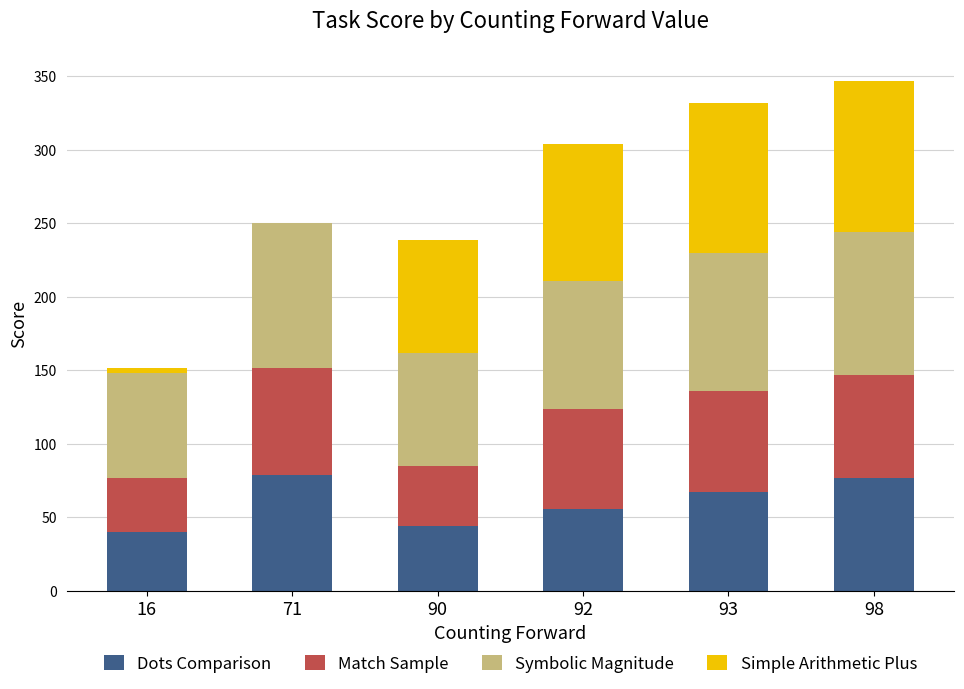

The value of Dots Comparison at 98 is 77. True or false?

True